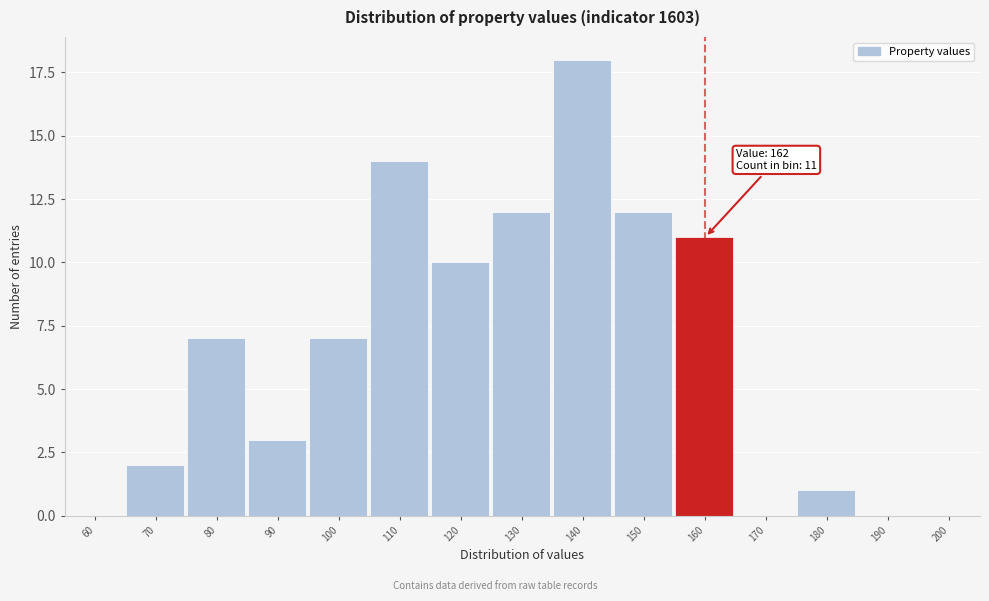

Reading right to left, list all the values displayed in this chart.

200=0	190=0	180=1	170=0	160=11	150=12	140=18	130=12	120=10	110=14	100=7	90=3	80=7	70=2	60=0